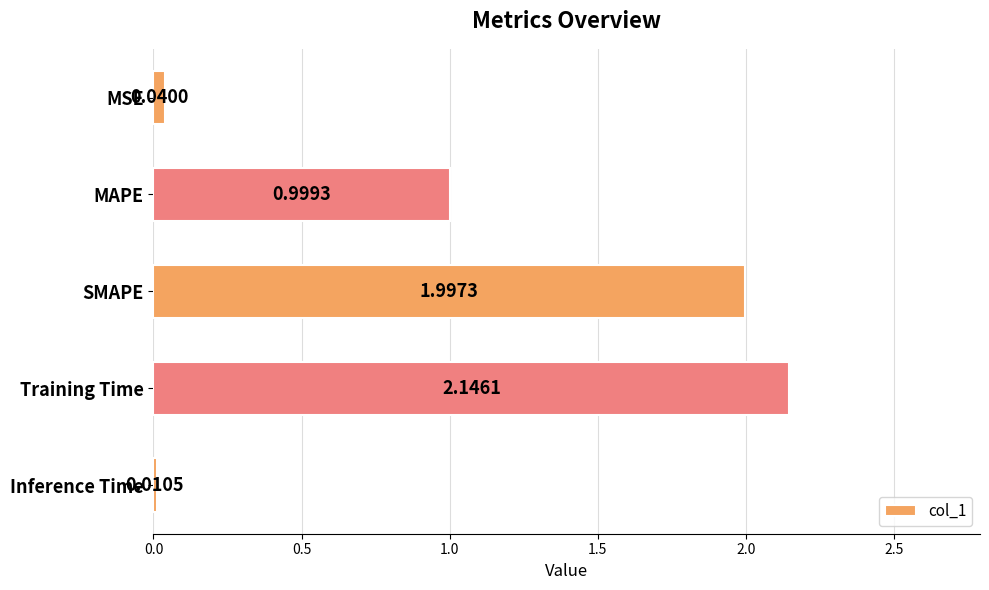

Which label corresponds to the largest value in the chart?

Training Time